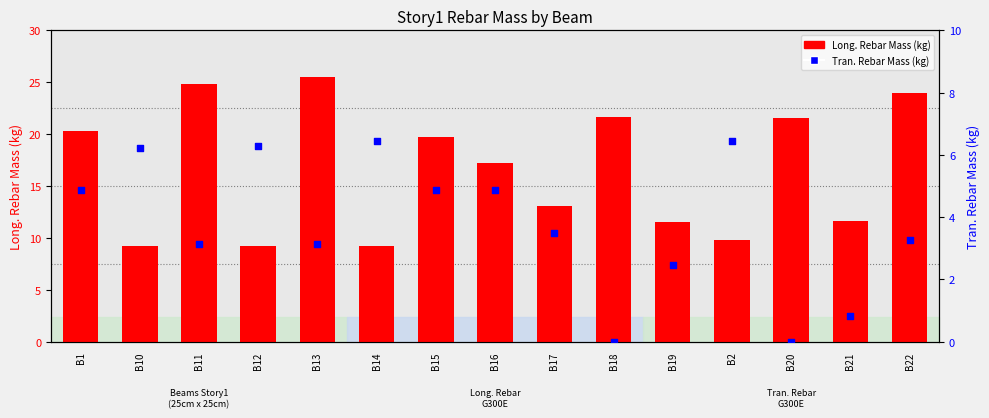

Which series has the largest total across all categories?

Long. Rebar Mass (kg)